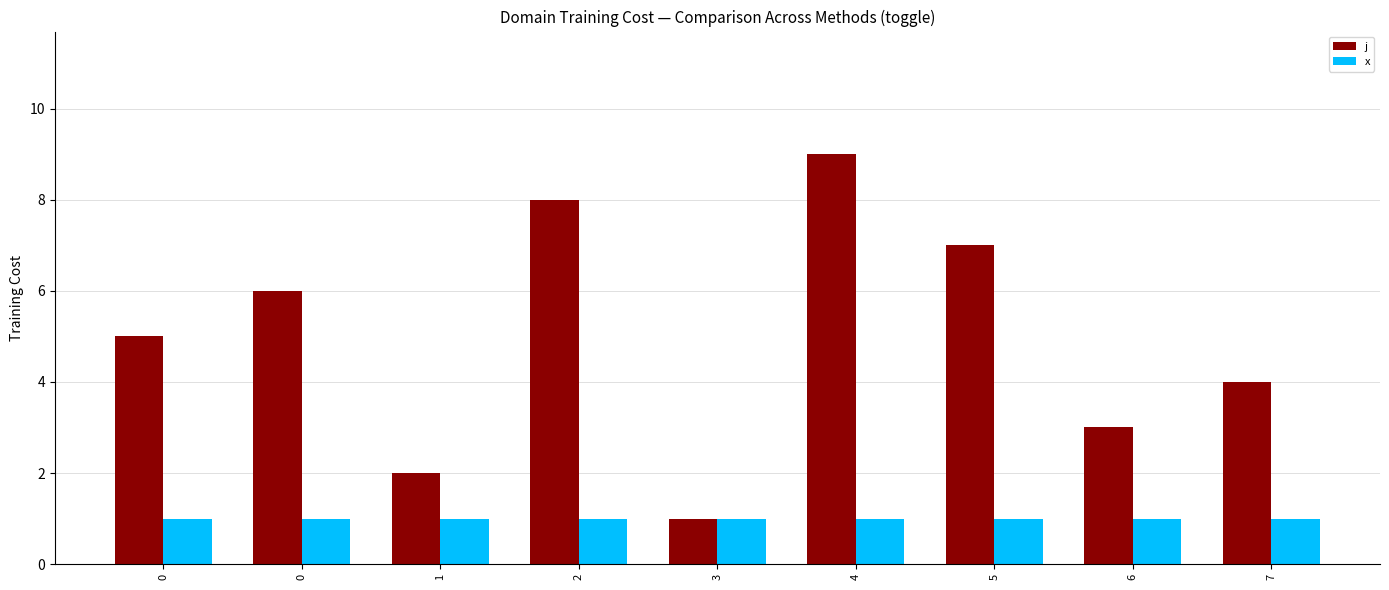

What is the difference between the highest and lowest values at 0?

4